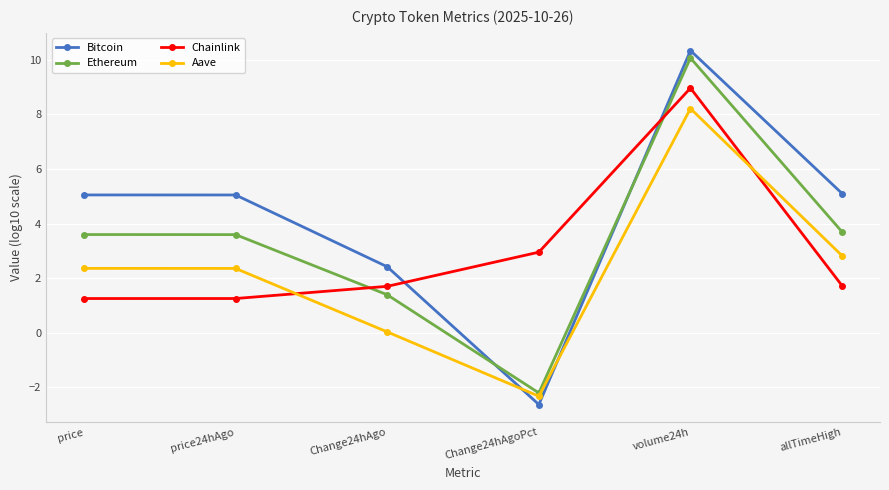

At which category does Ethereum reach its first local valley?

Change24hAgoPct